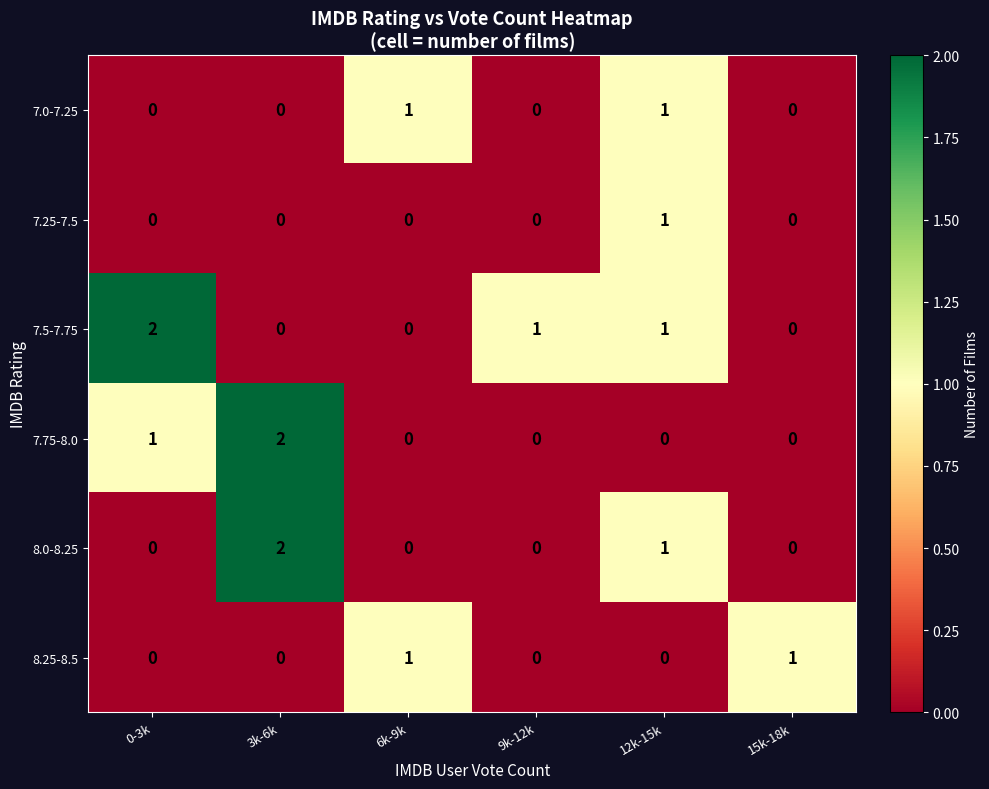

Which series has the largest total across all categories?

7.5-7.75